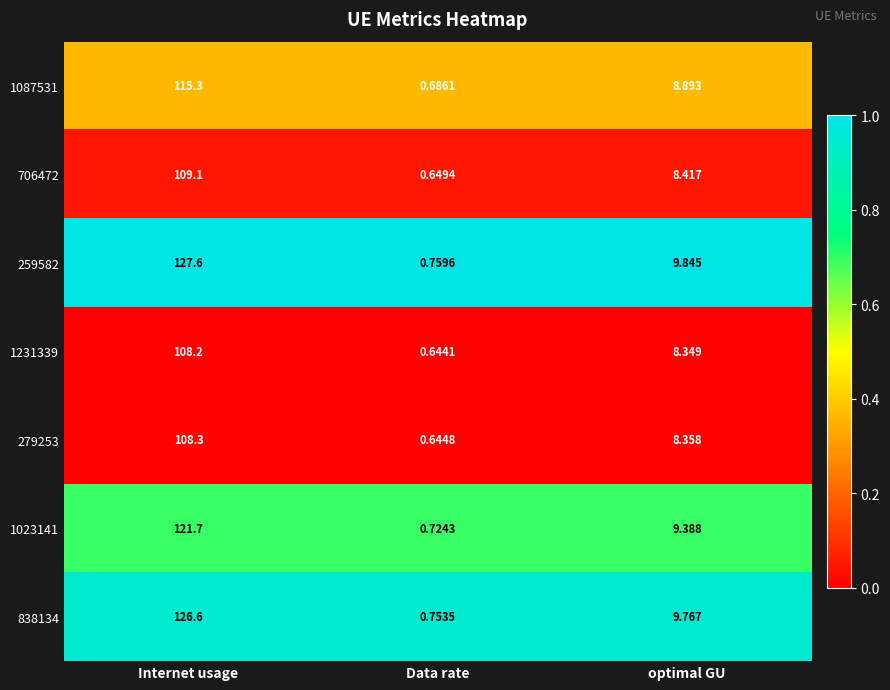

Which series has the largest total across all categories?

259582